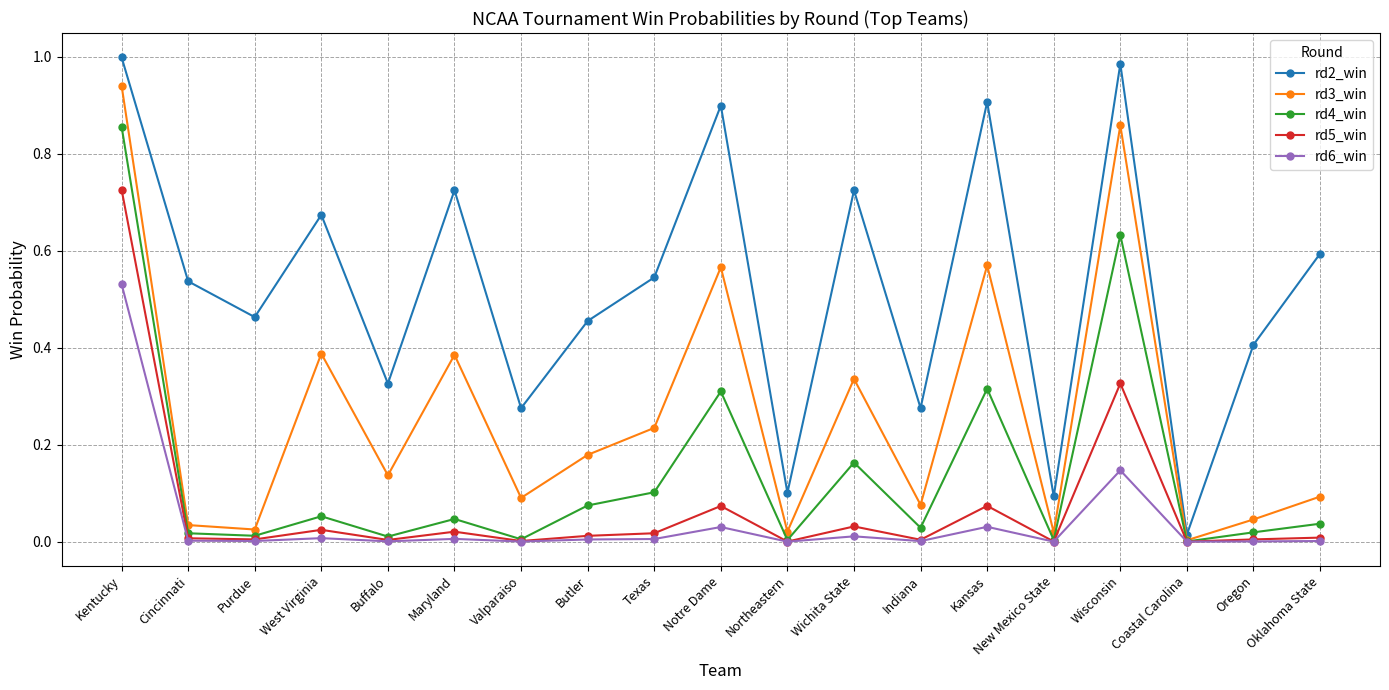

Count the number of data series in this chart.

5